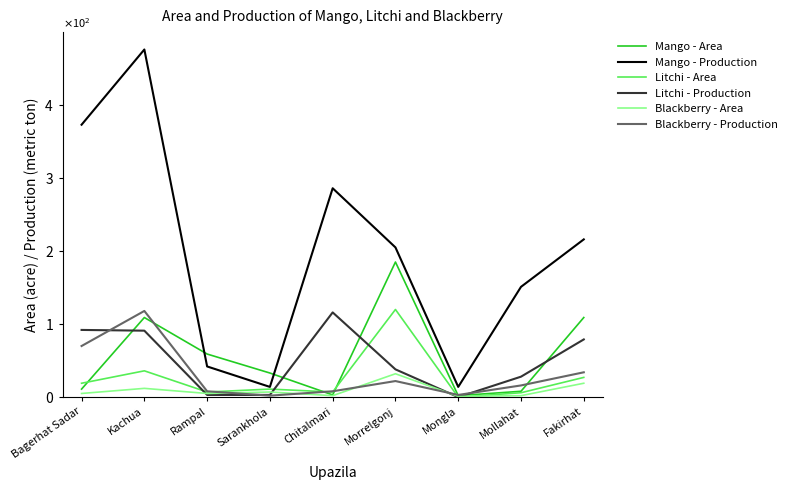

What are all the series names shown in the legend?

Mango - Area, Mango - Production, Litchi - Area, Litchi - Production, Blackberry - Area, Blackberry - Production